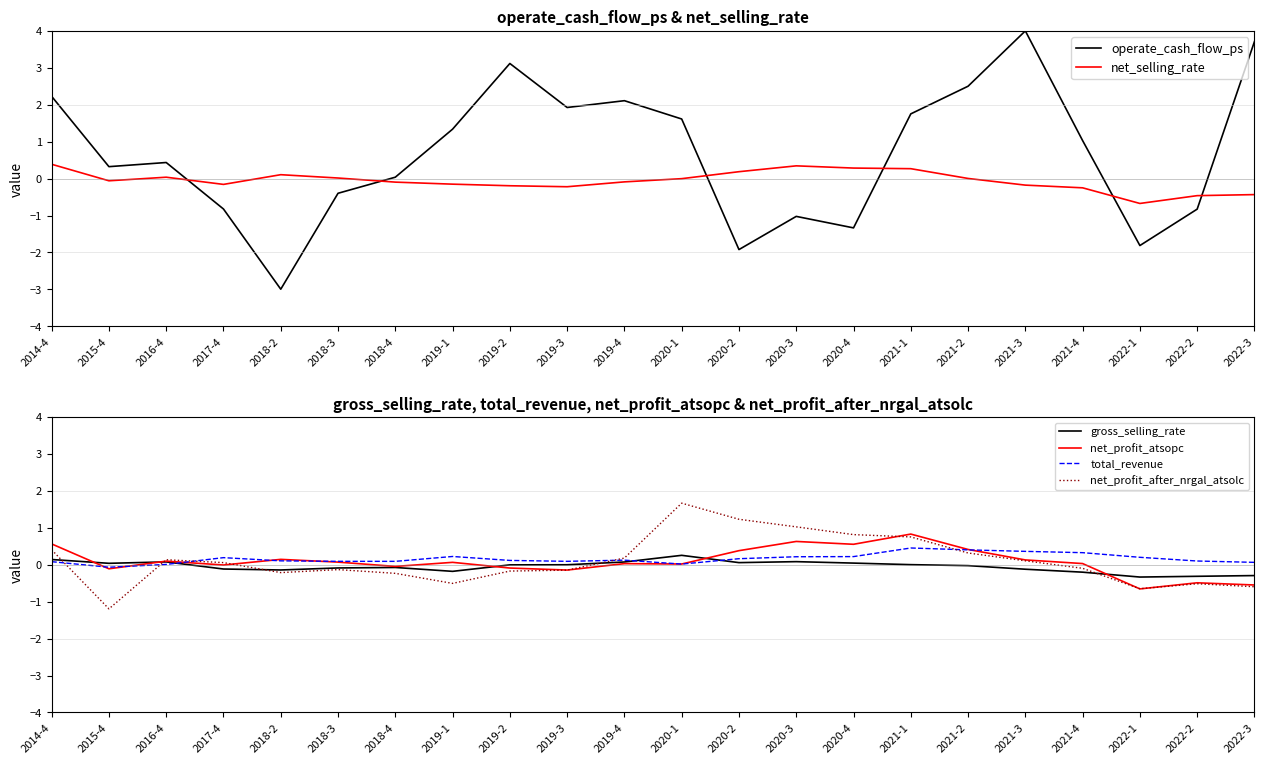

Which series changed the most between 2017-4 and 2019-4?

operate_cash_flow_ps